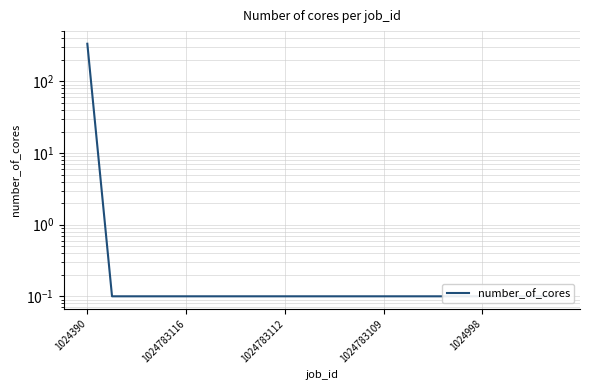

What is the label of the 6th point from the right?

14